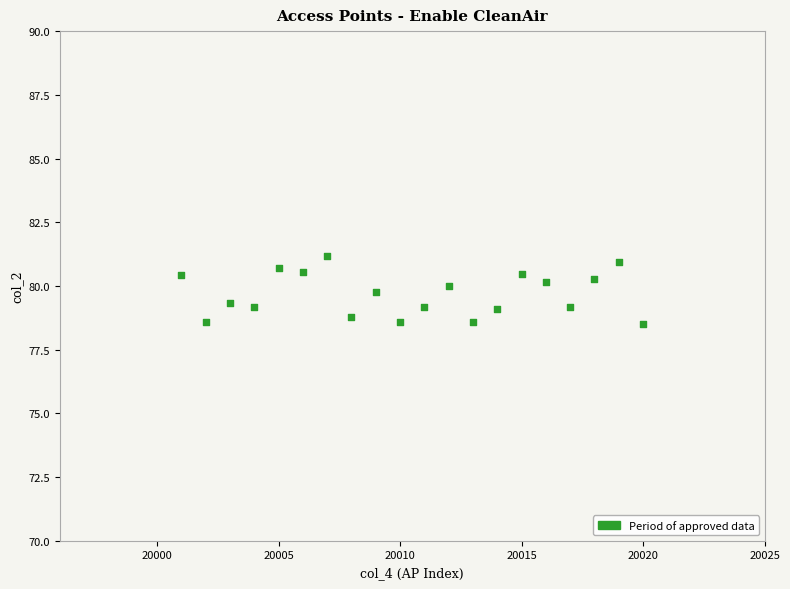

What is the range of X values (max minus min)?

19.0